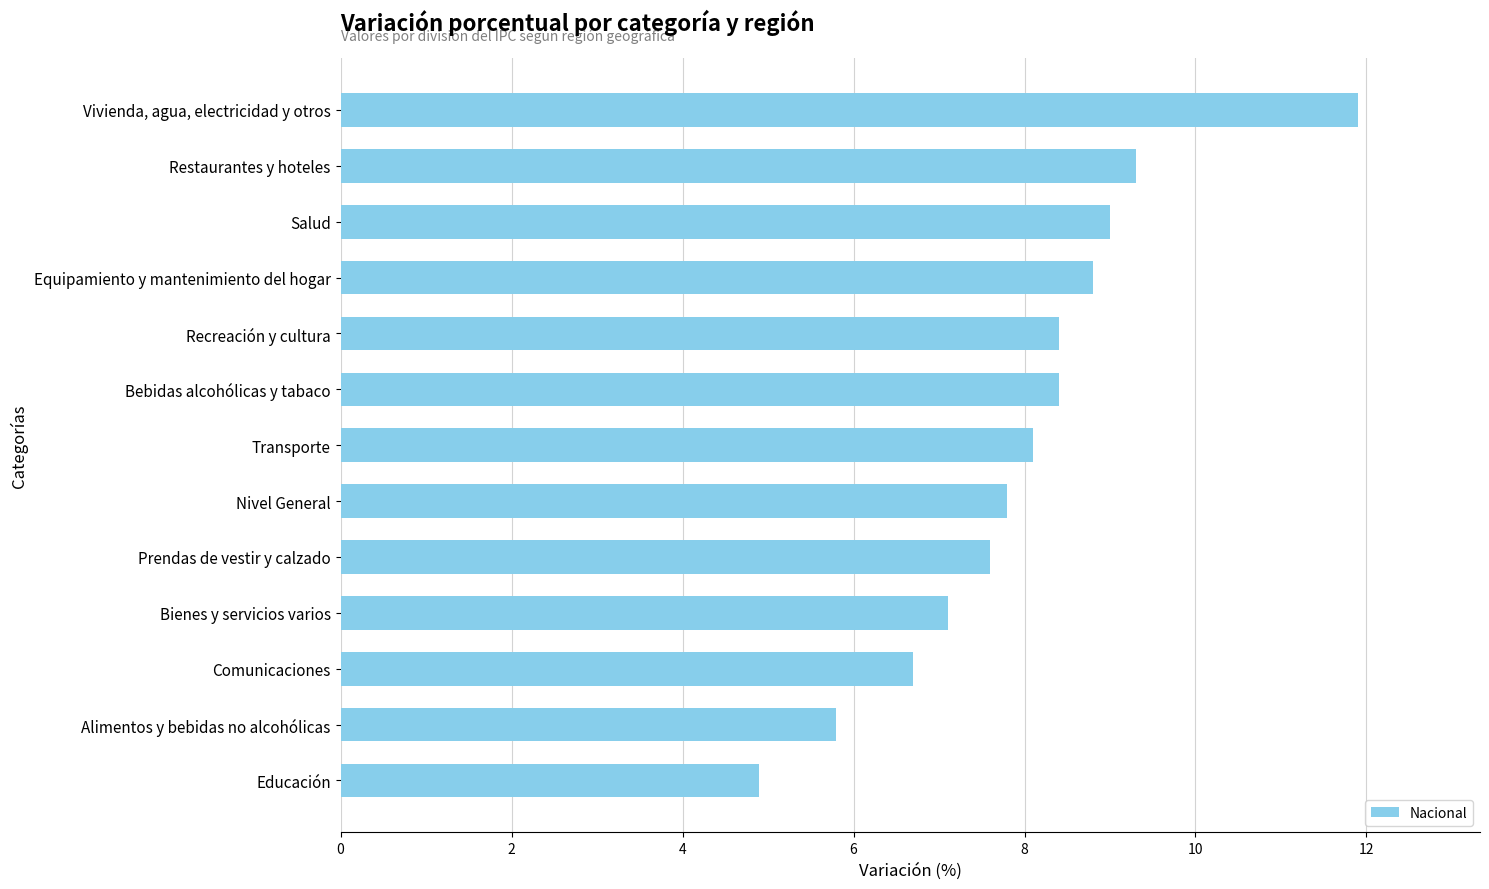

Are the bars horizontal?

Yes